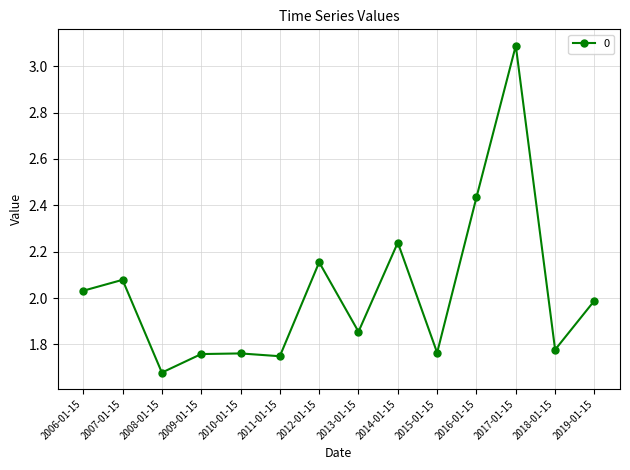

Is it true that the value at 2009-01-15 is 2.4?

False